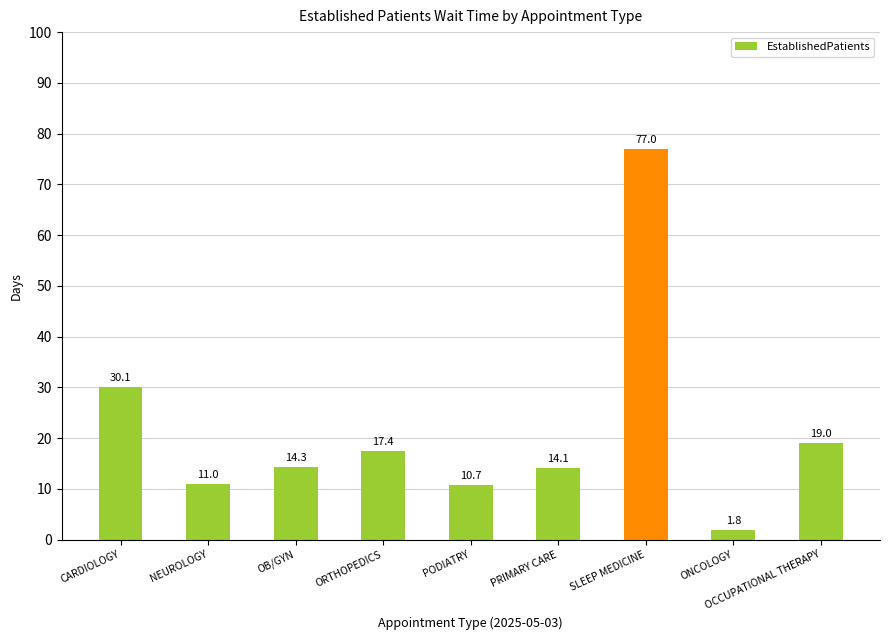

What is the smallest value displayed?

1.8